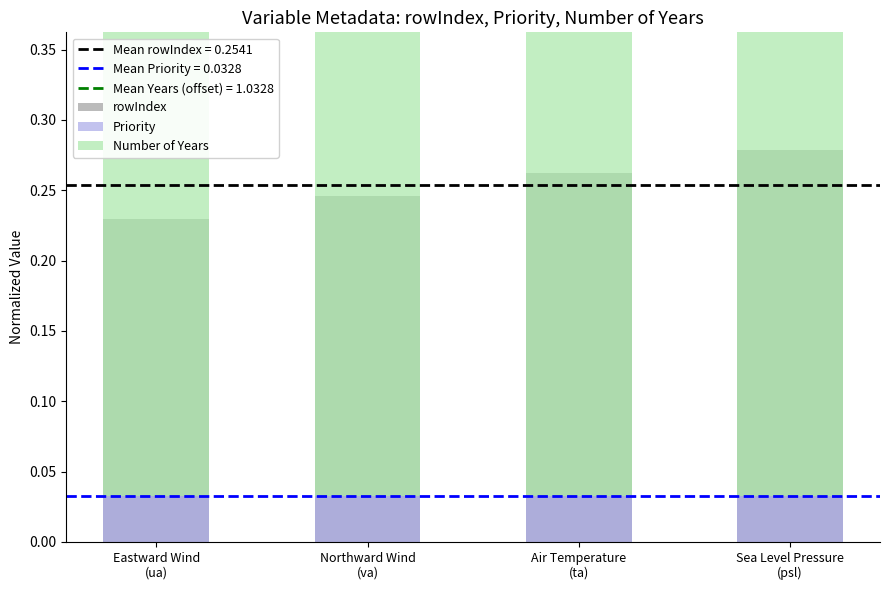

Which series has the widest spread of values?

rowIndex